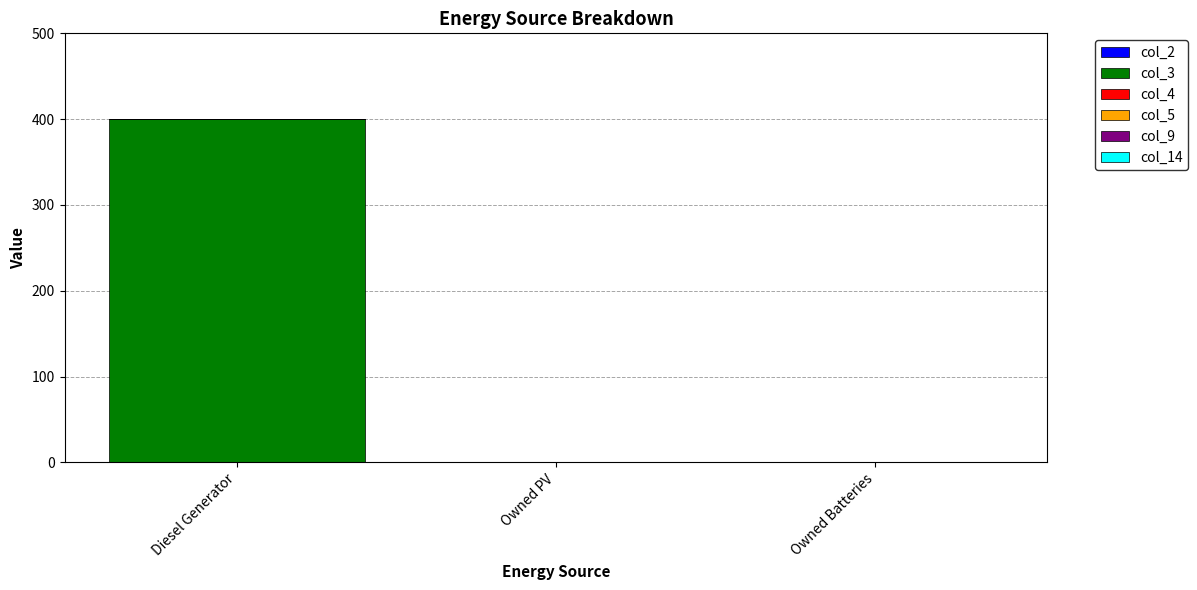

Between Owned Batteries and Diesel Generator, which is larger?

Diesel Generator